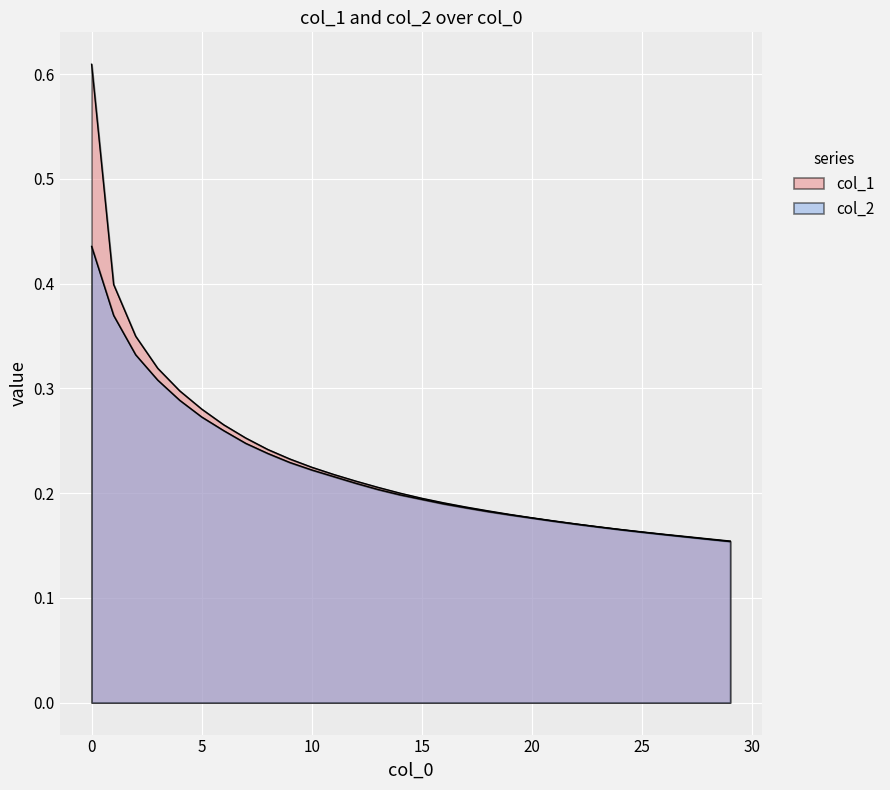

How many intersections are there between col_2 and col_1?

1